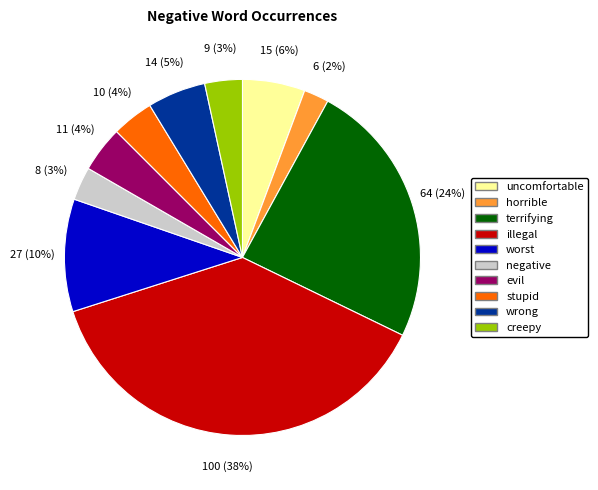

Which slice is the largest?

illegal